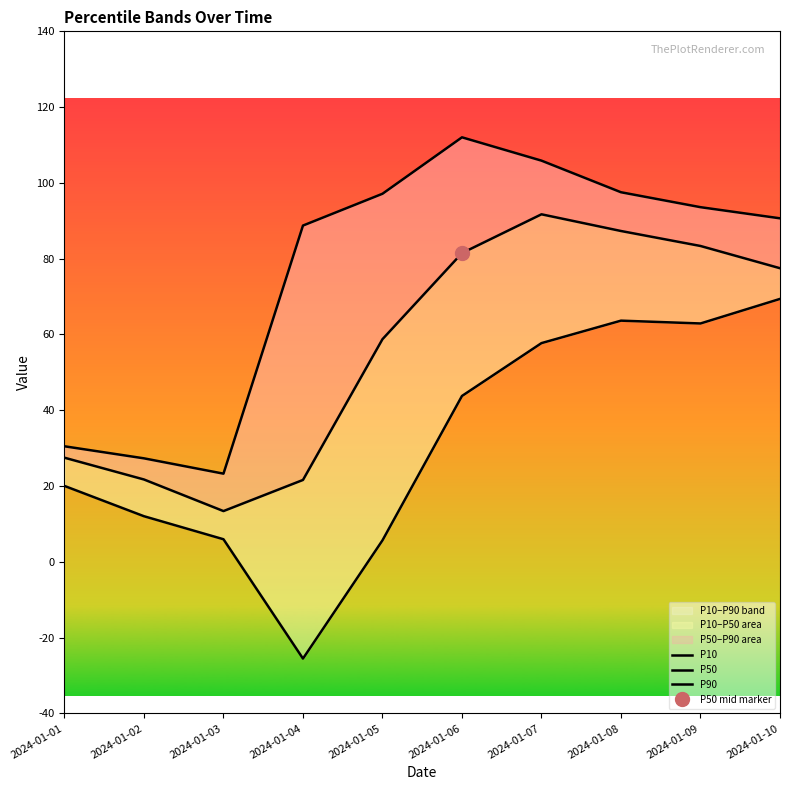

The P90 series shows 147.5 at 2024-01-04. True or false?

False